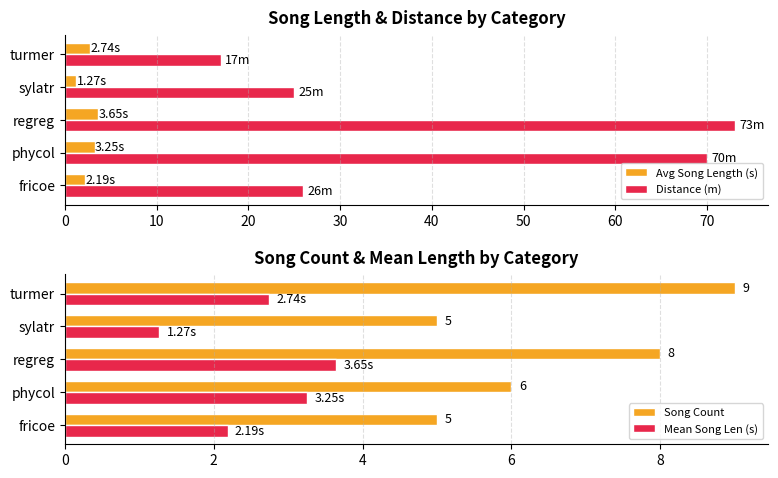

What is the average value of the Distance (m) series?

42.2